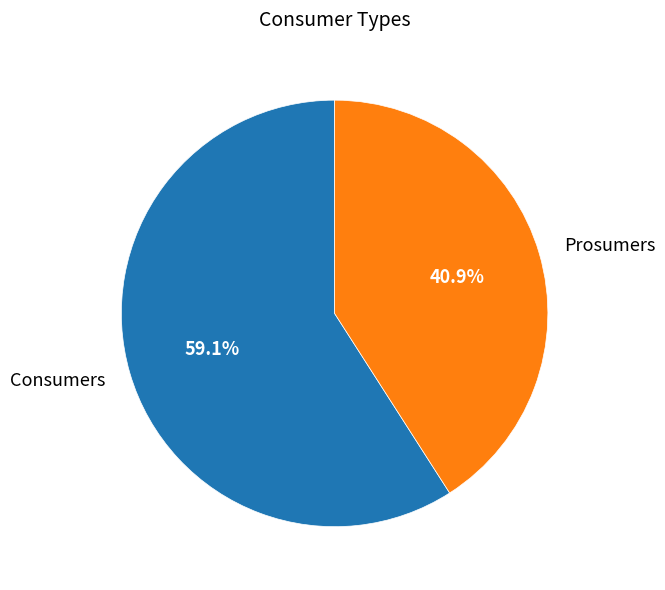

Is there a majority slice in this chart?

Yes